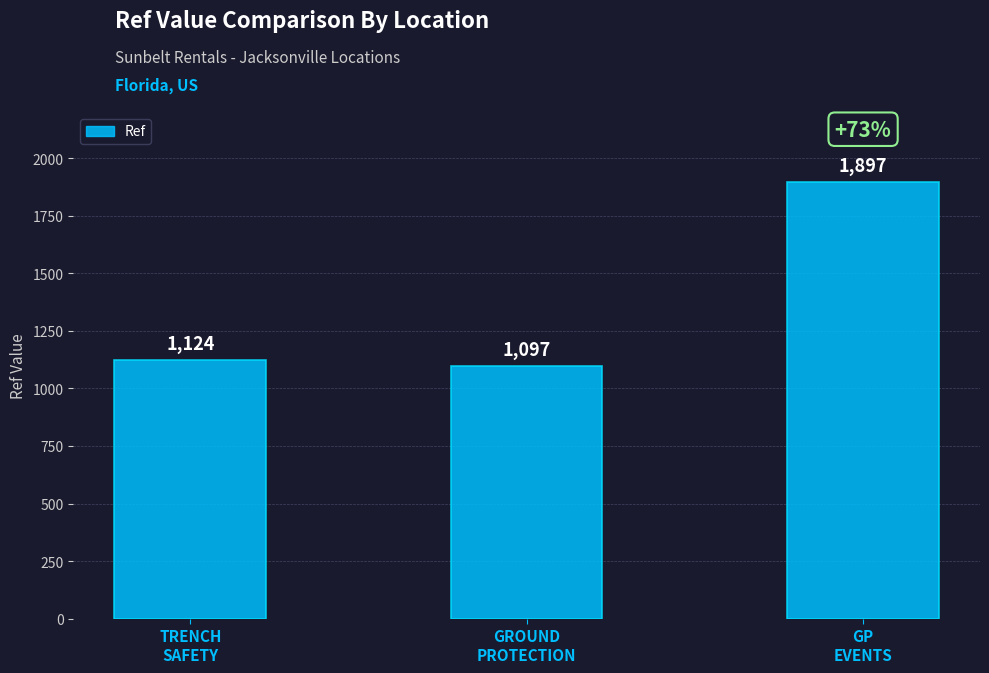

Where is the data nearest to the value 1497?

TRENCH
SAFETY